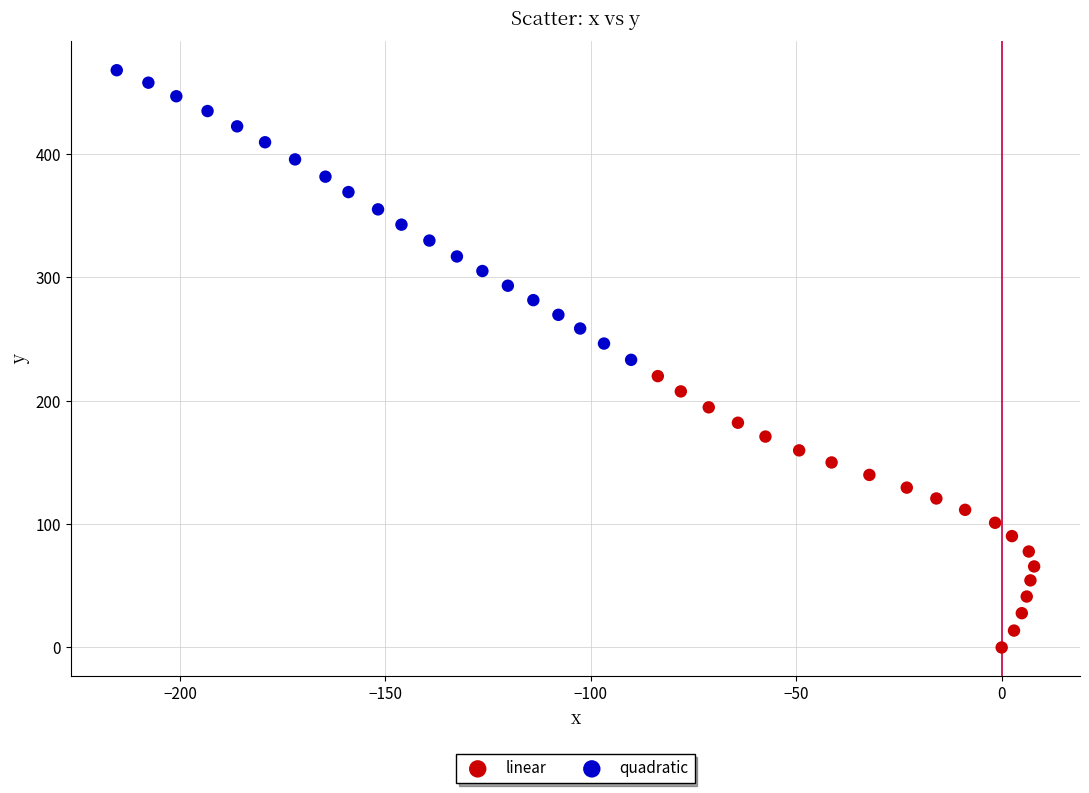

Which series contains the highest Y value?

quadratic